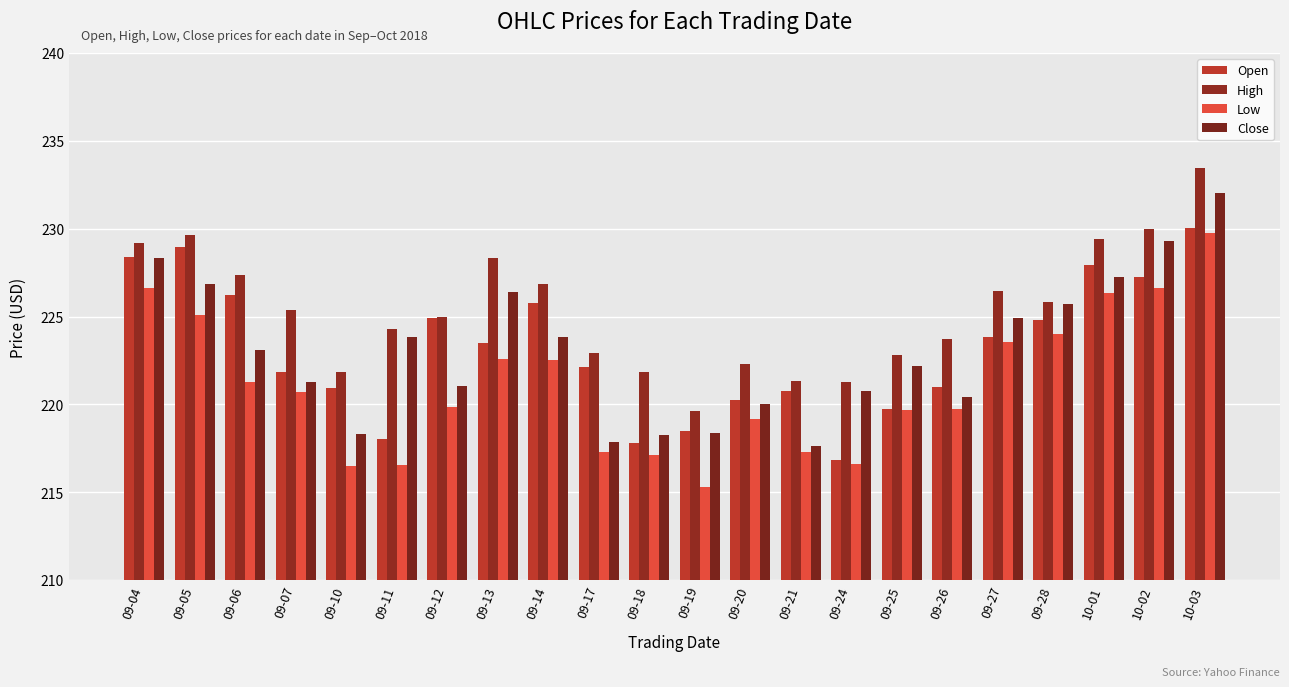

What is the sum of all Open values?

4909.5